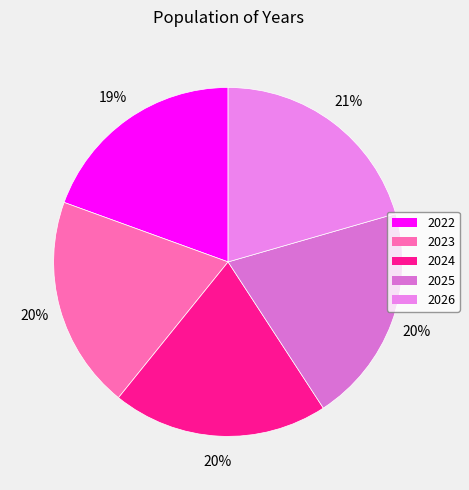

Count the number of slices in the pie.

5